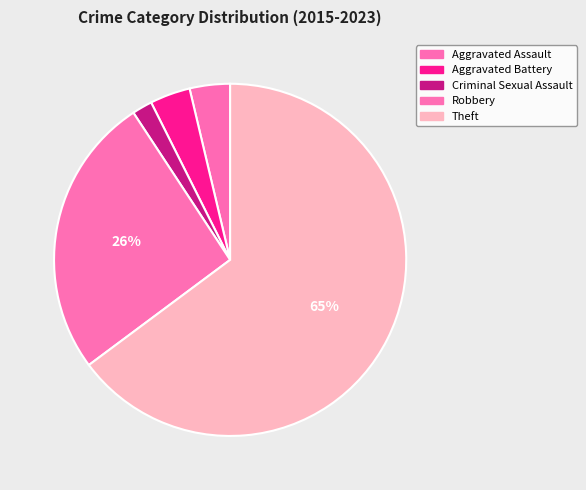

To the nearest percent, what percentage of the pie is Criminal Sexual Assault?

2%